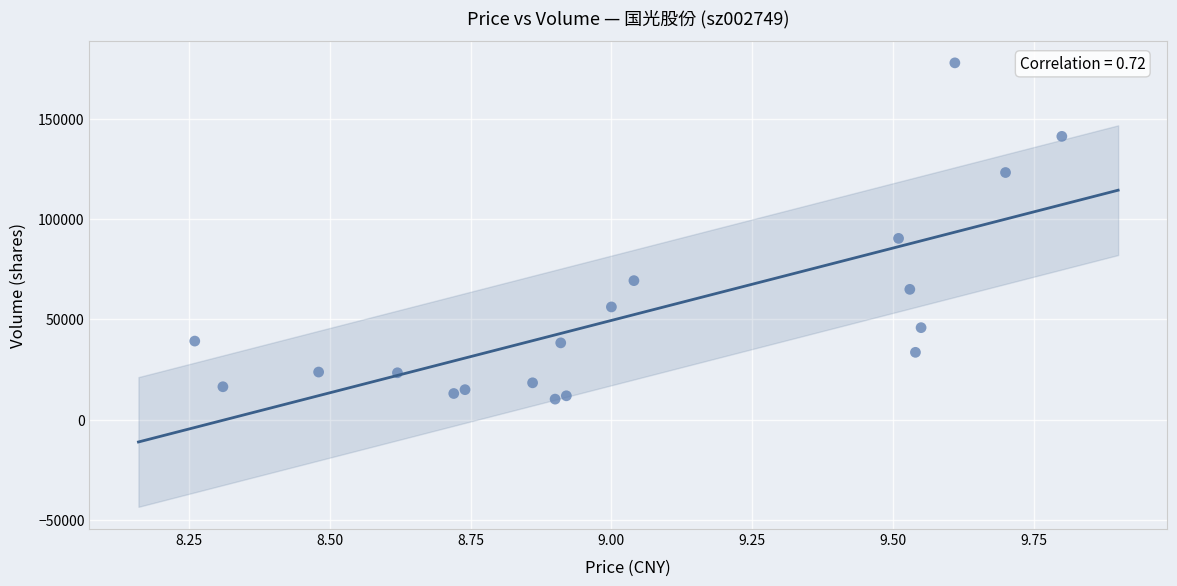

What Y value in the scatter plot is closest to 94122?

90438